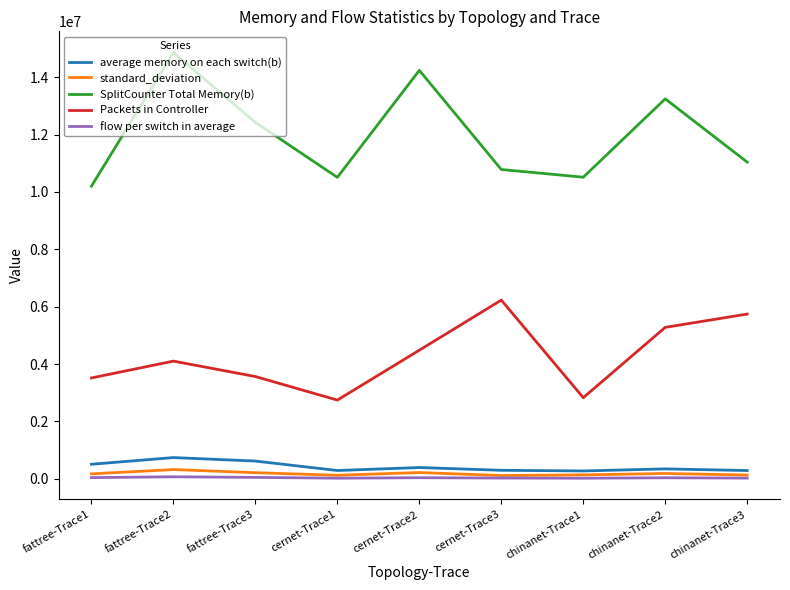

How many values in the standard_deviation series are below 175228?

4